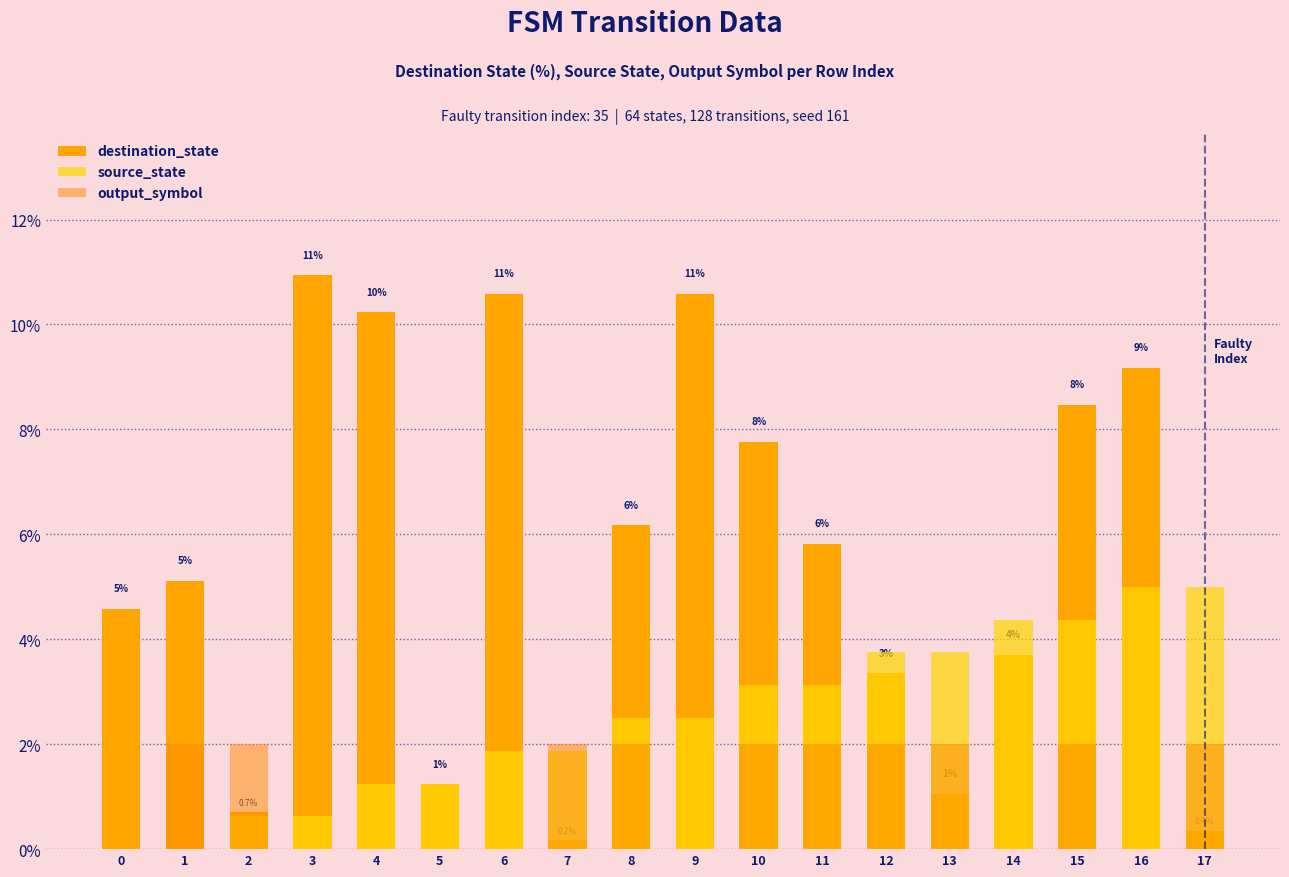

Between 12 and 13, which series saw the biggest shift?

destination_state